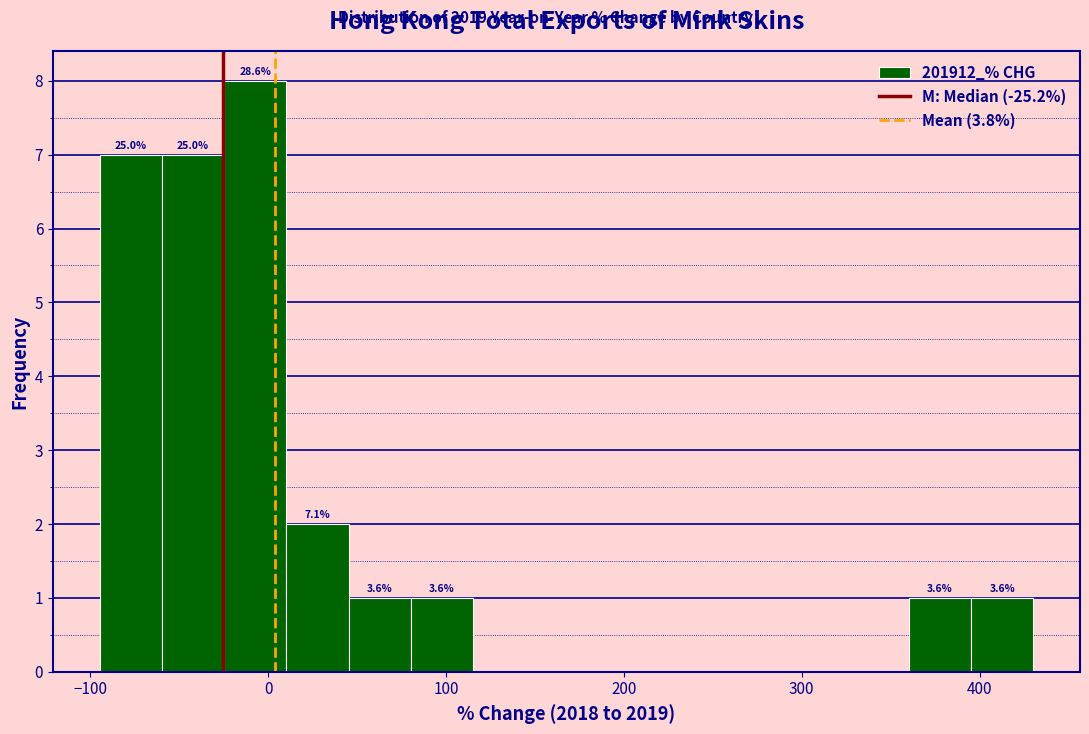

Around what value on the x-axis is the tallest bar? Give the approximate position of its centre, as read against the axis.

-10